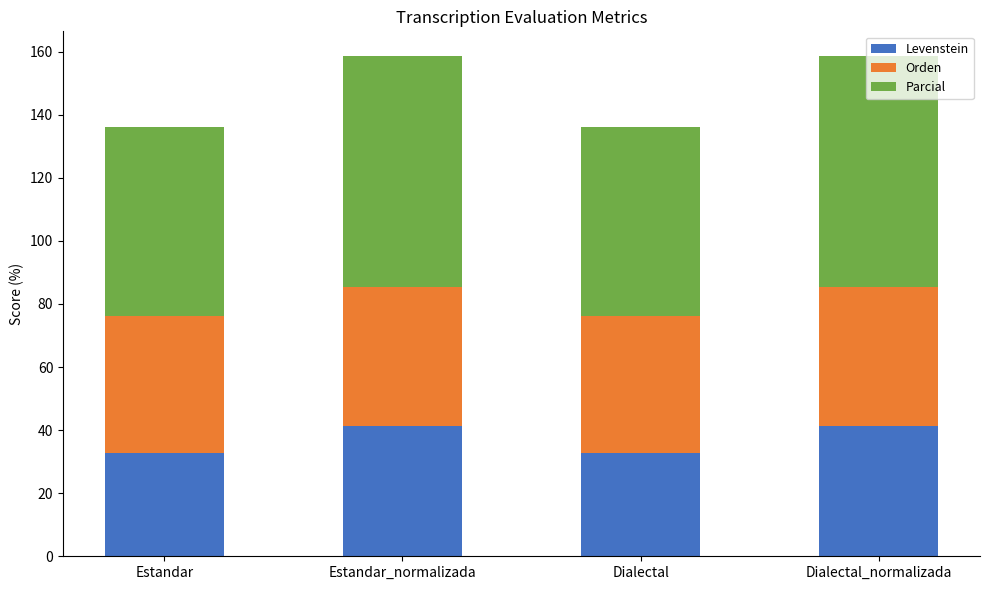

What is the highest value of the Levenstein series?

41.3